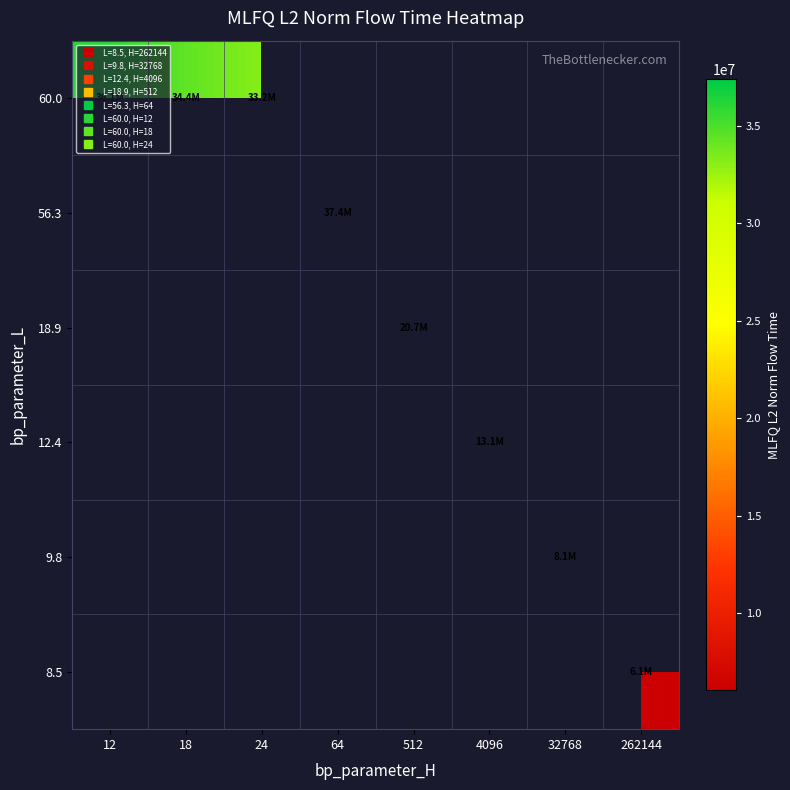

What is the minimum value shown in the chart?

6056757.9